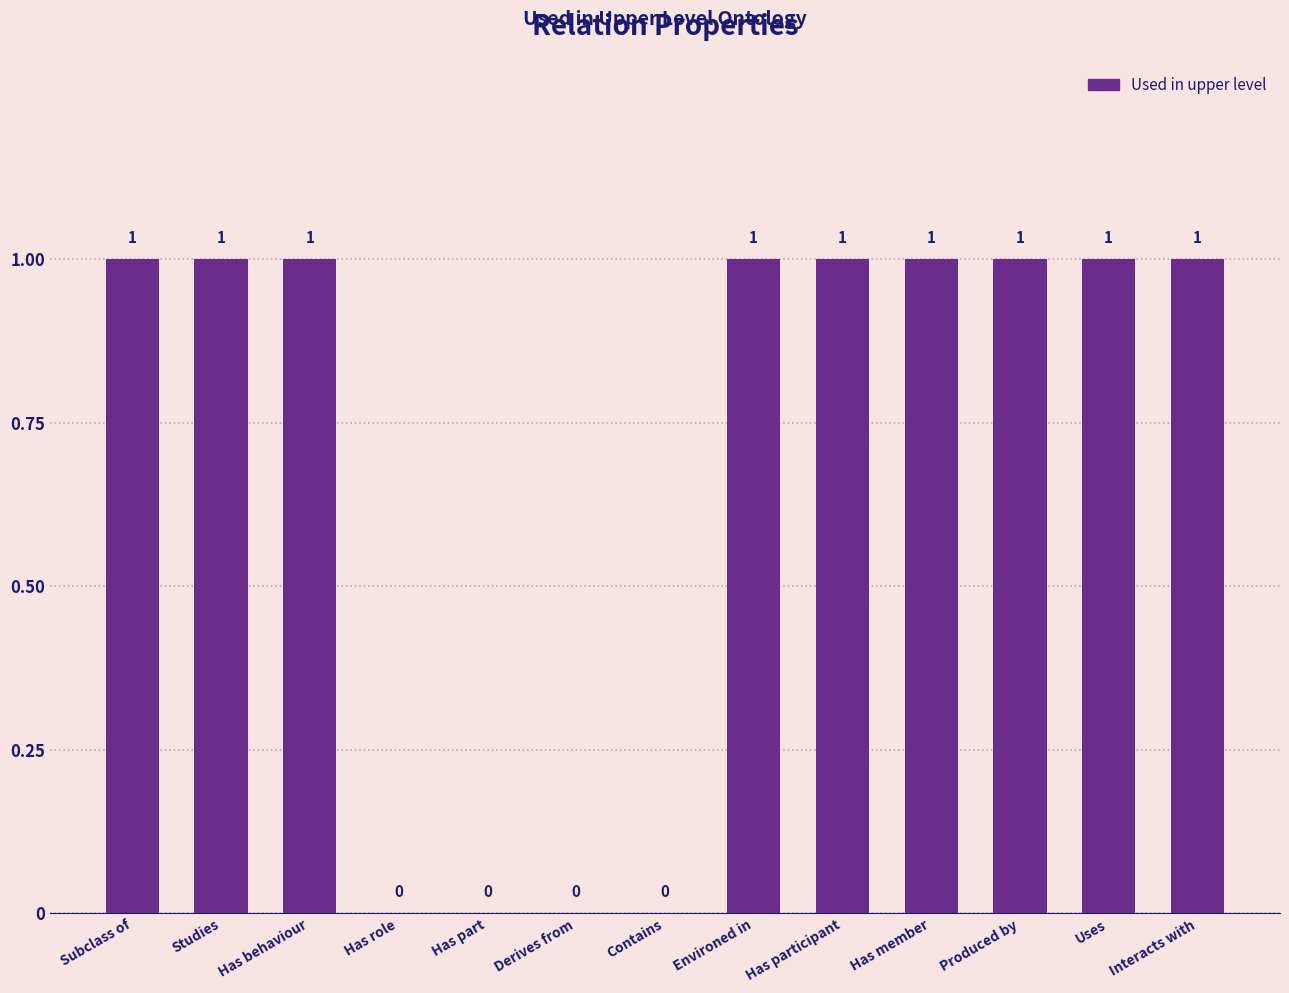

The chart shows a value of 1 at Has behaviour. True or false?

True